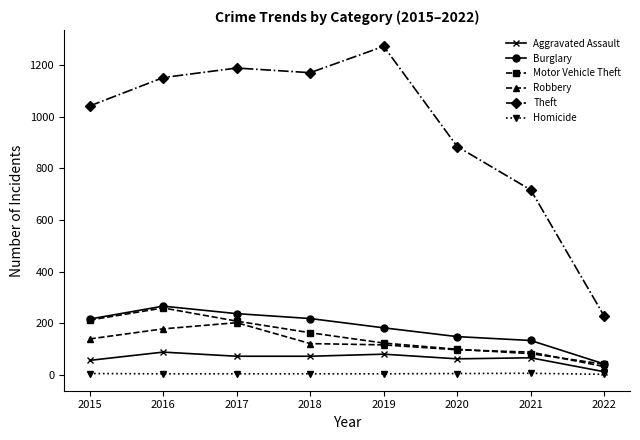

Where is the first local maximum for Burglary?

2016